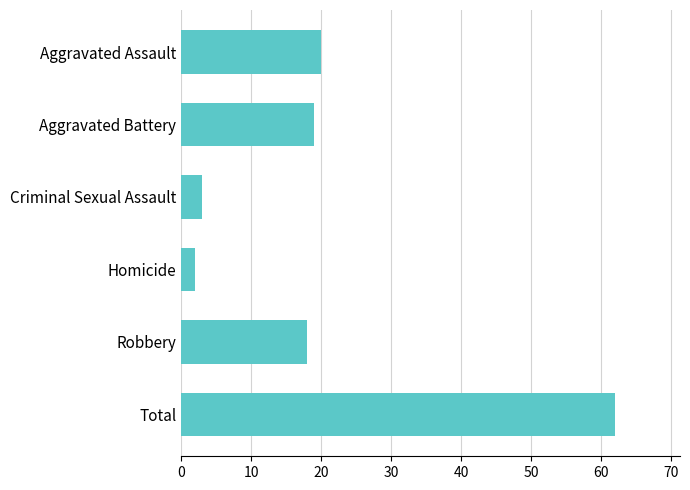

What is the sum of all values?

124